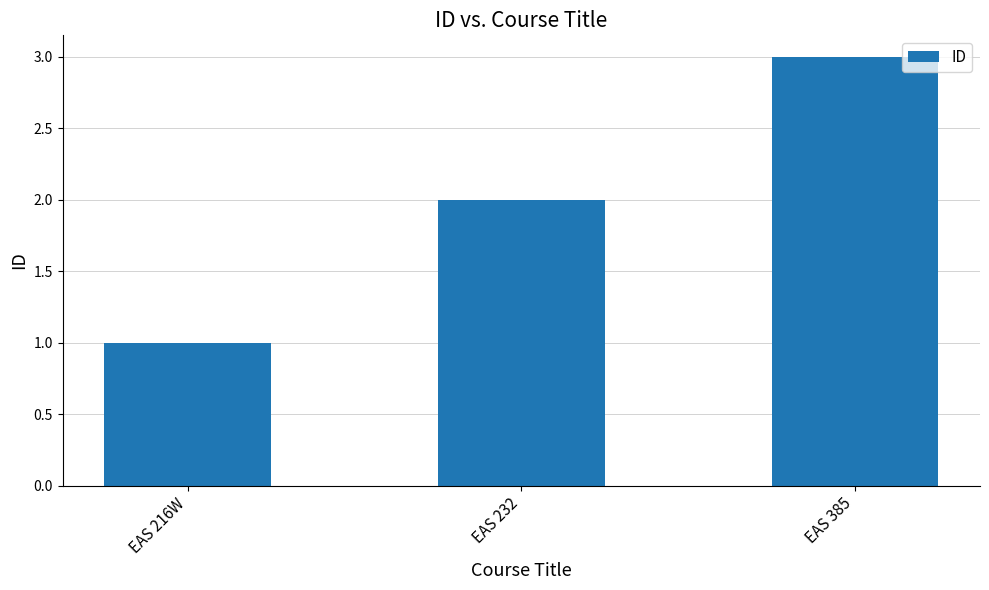

What position from the left is EAS 216W?

1